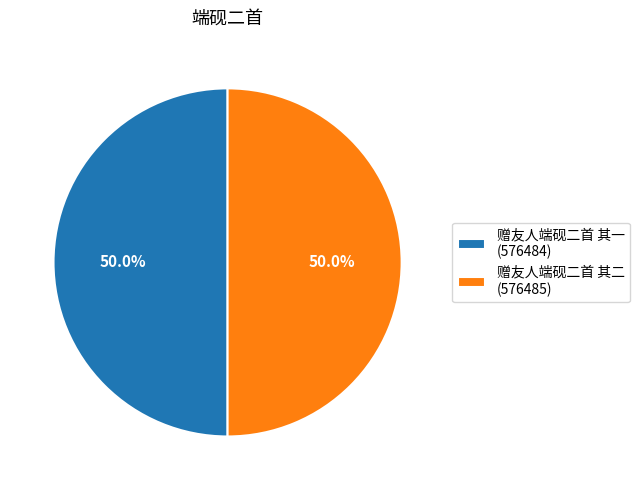

Do 赠友人端砚二首 其二 (576485) and 赠友人端砚二首 其一 (576484) together represent more than half of the pie?

Yes